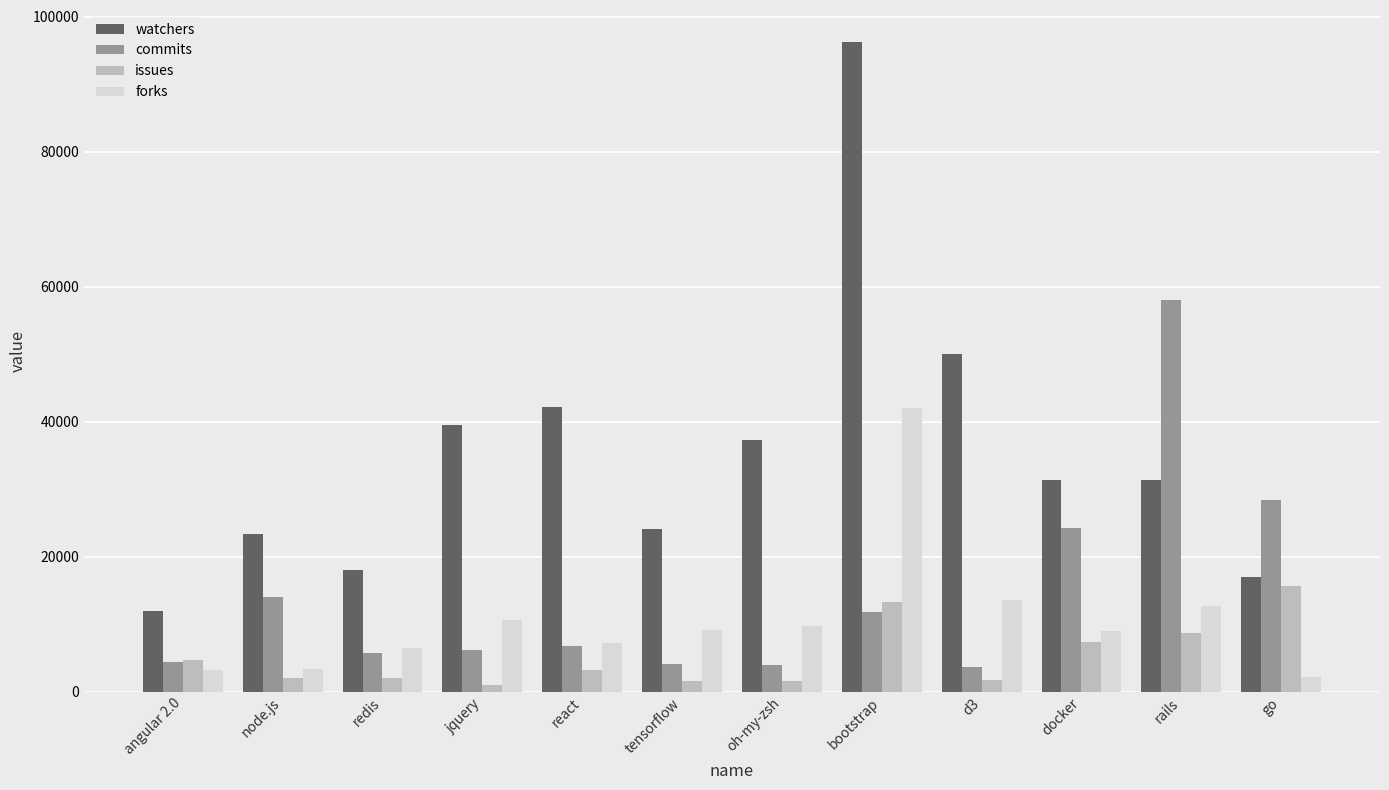

What is the difference between the maximum and minimum values in the forks series?

39923